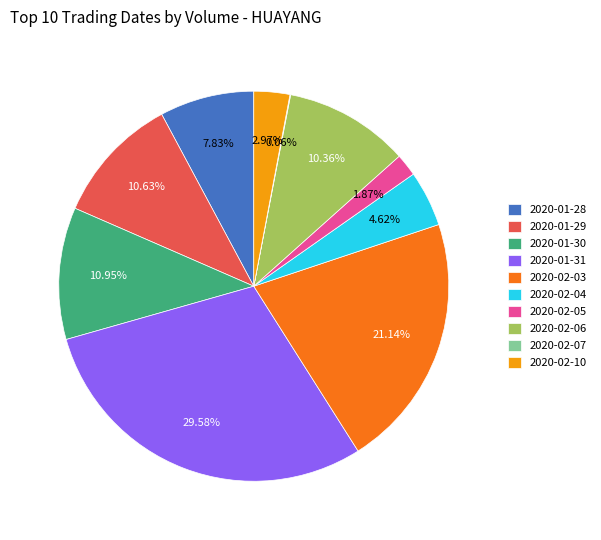

Is it true that 2020-01-31 is 30% of the pie?

True